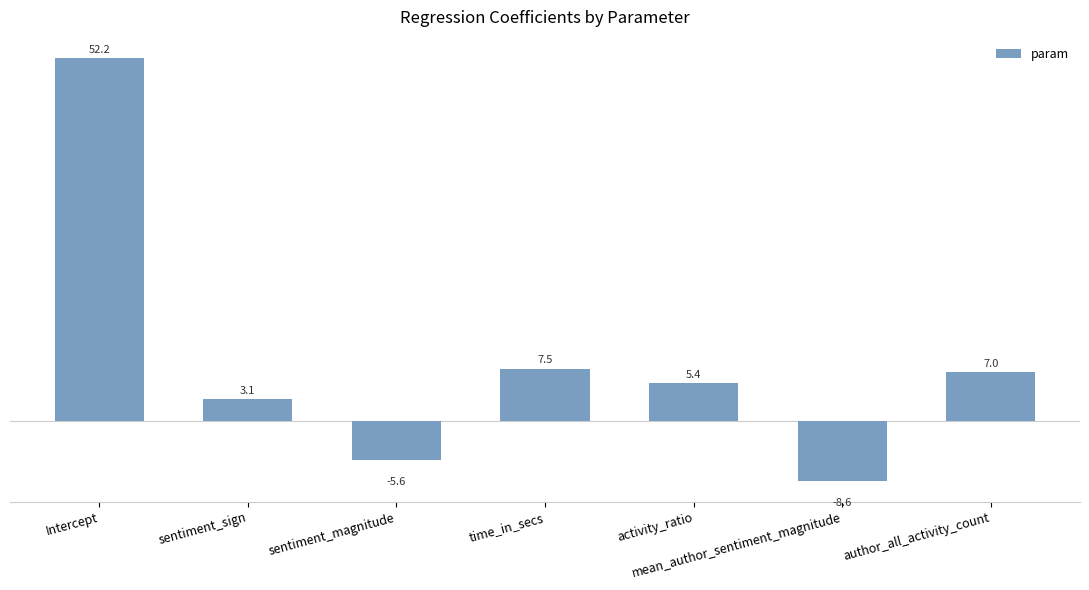

What is the difference between the maximum and minimum values?

60.8